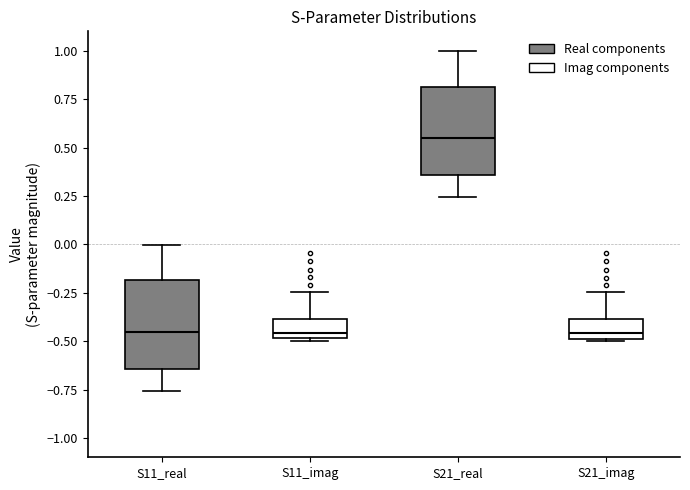

Where does the upper whisker of the box for S11_real end on the y-axis? The values are not printed on the chart, so give them approximately, as read against the axis.

0.00